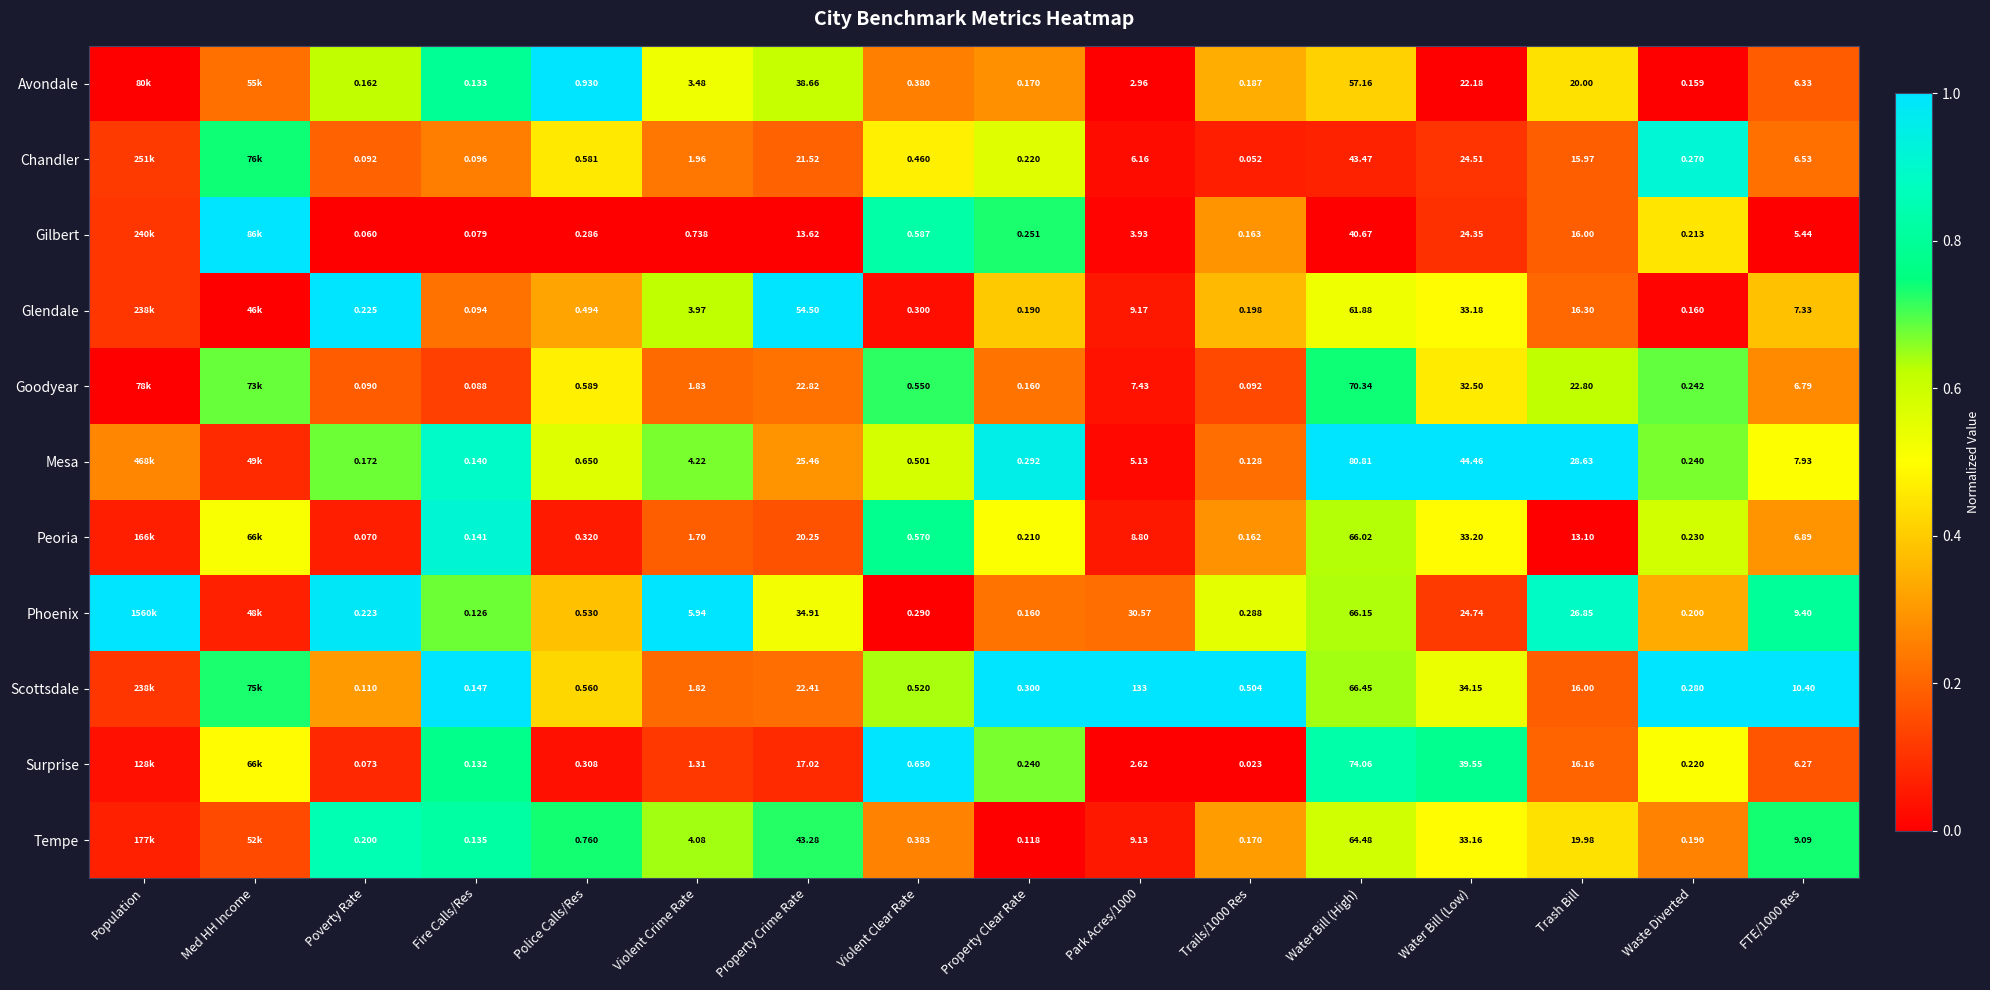

Which series changed the most between Property Crime Rate and Violent Clear Rate?

Glendale